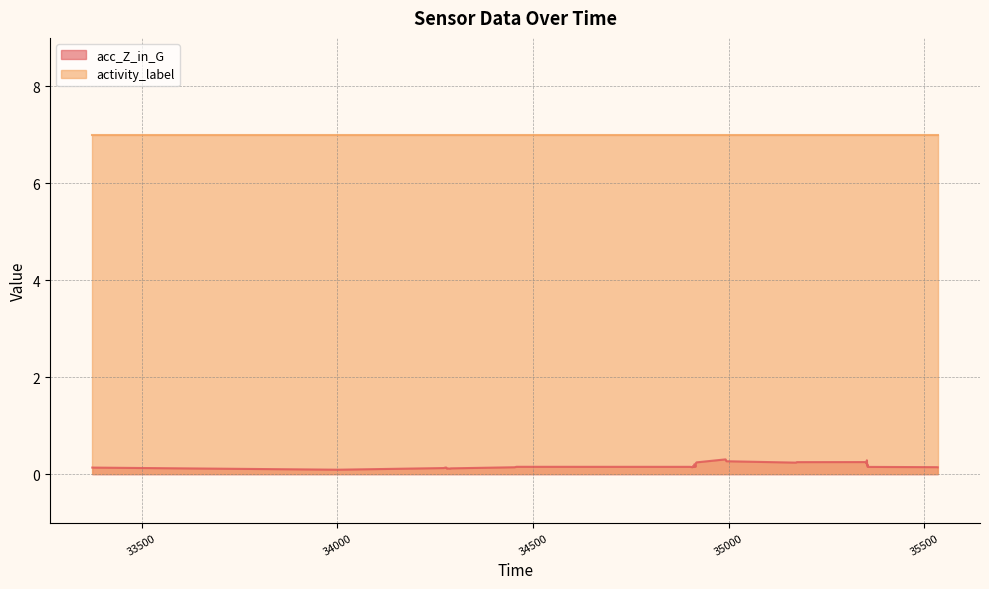

How many values are between 0 and 1?

40